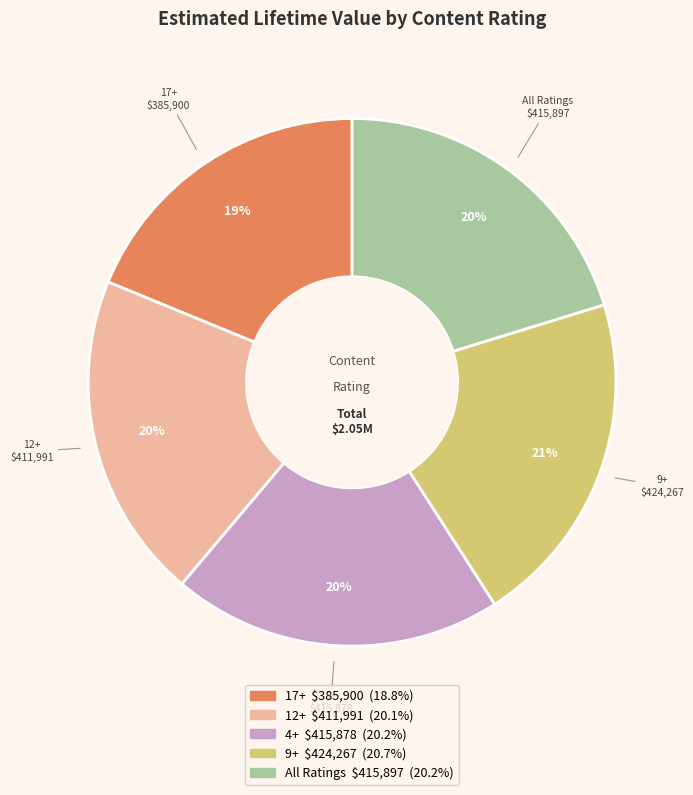

To the nearest percent, what is the average slice percentage?

20%